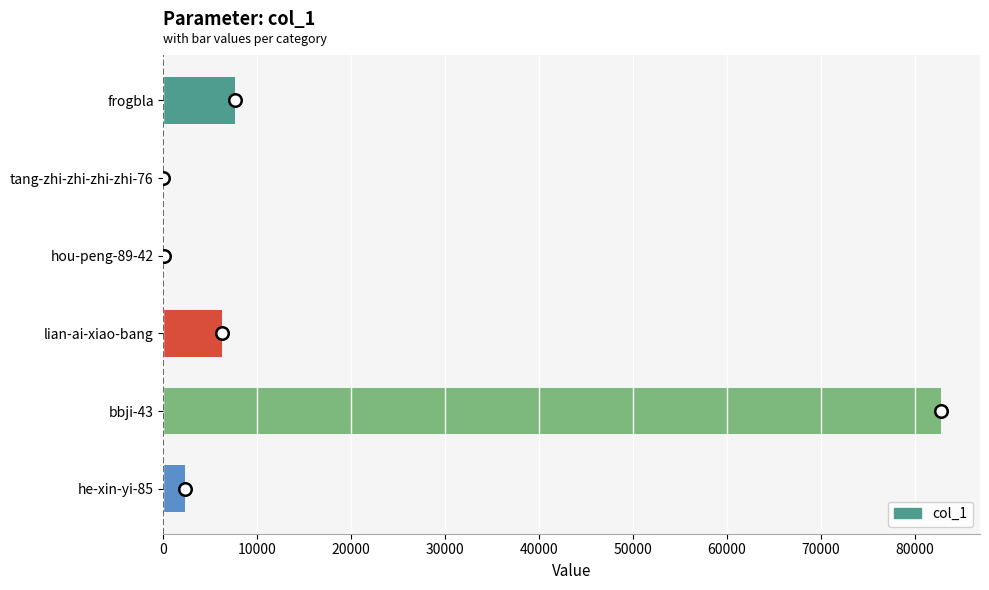

Which label corresponds to the largest value in the chart?

bbji-43